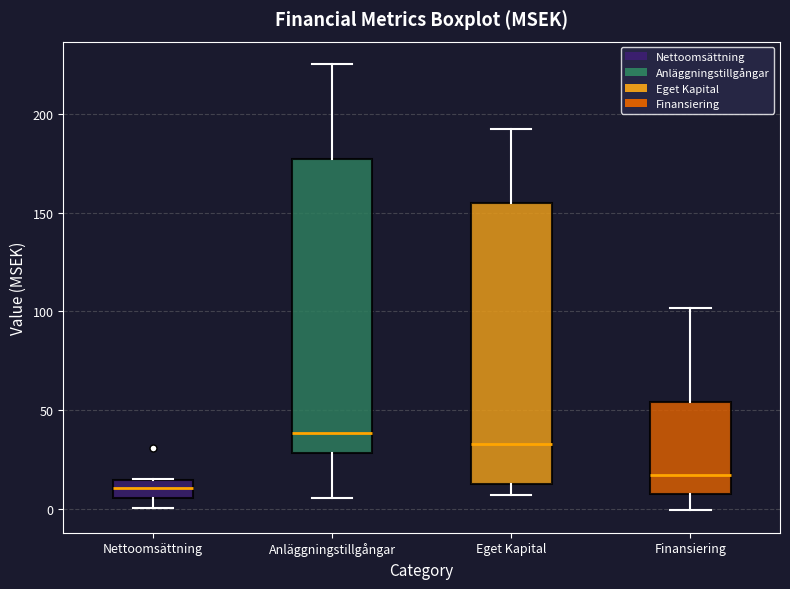

Where is the upper edge of the box for Eget Kapital on the y-axis? The values are not printed on the chart, so give them approximately, as read against the axis.

155